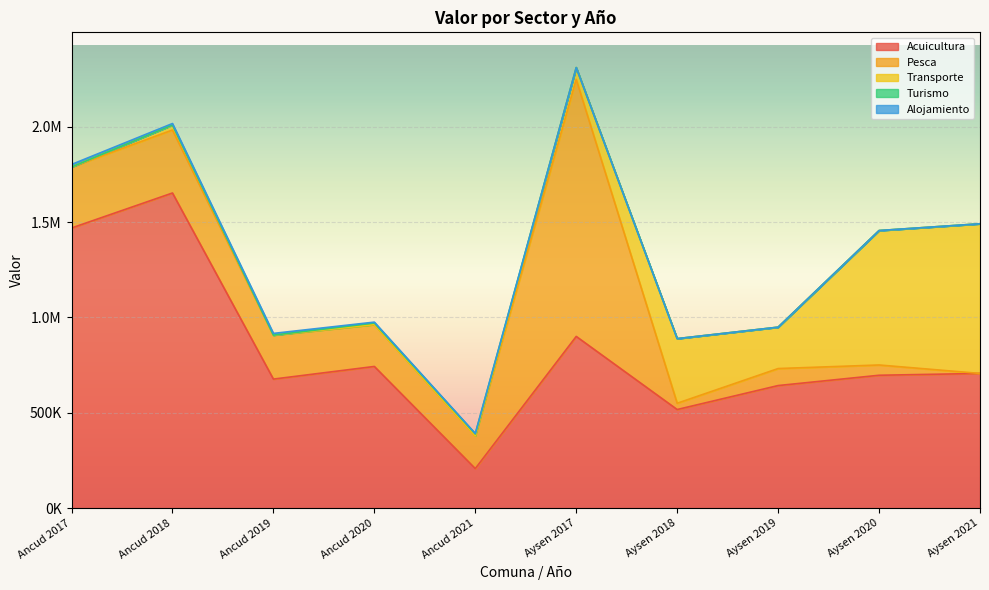

Which category has the lowest value across all series?

Aysen 2021